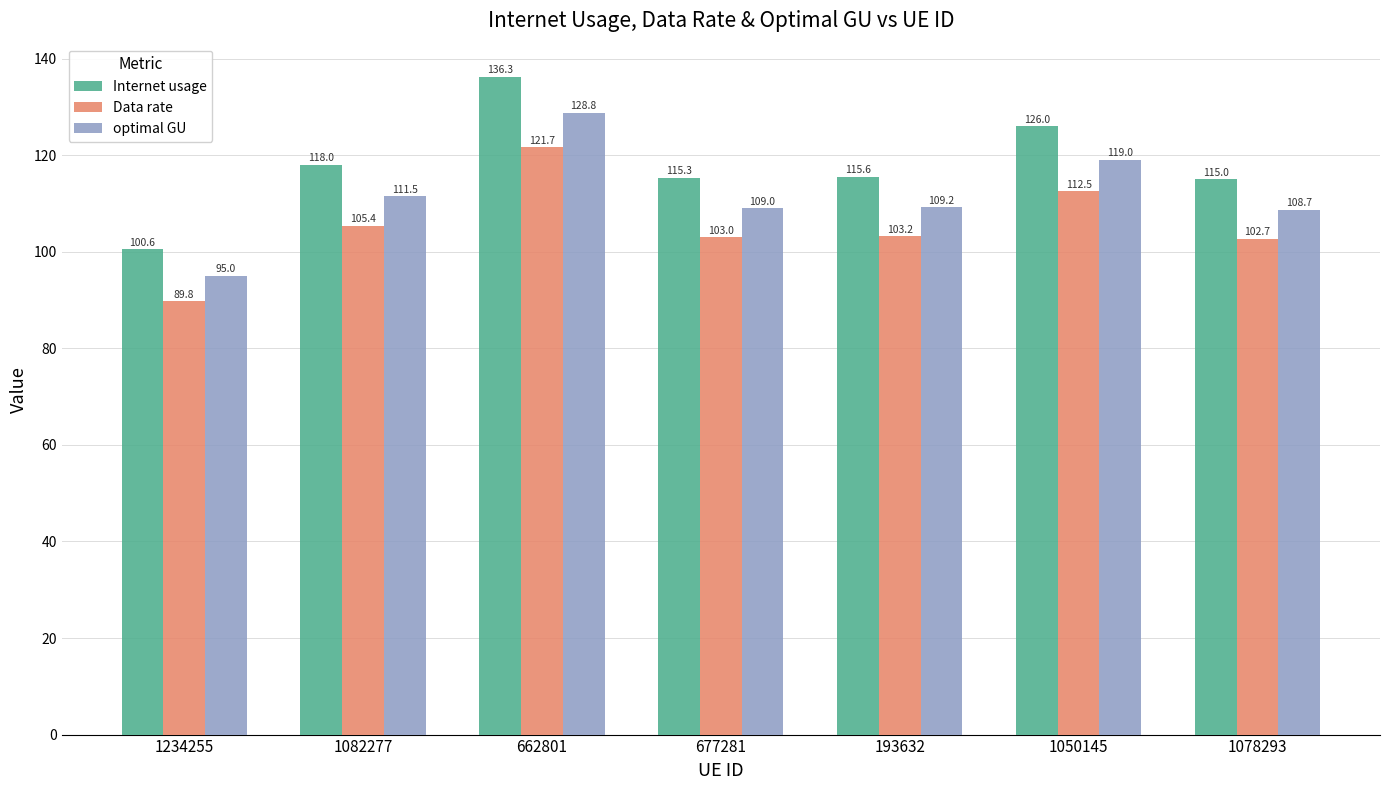

What is the average value of the Data rate series?

105.5